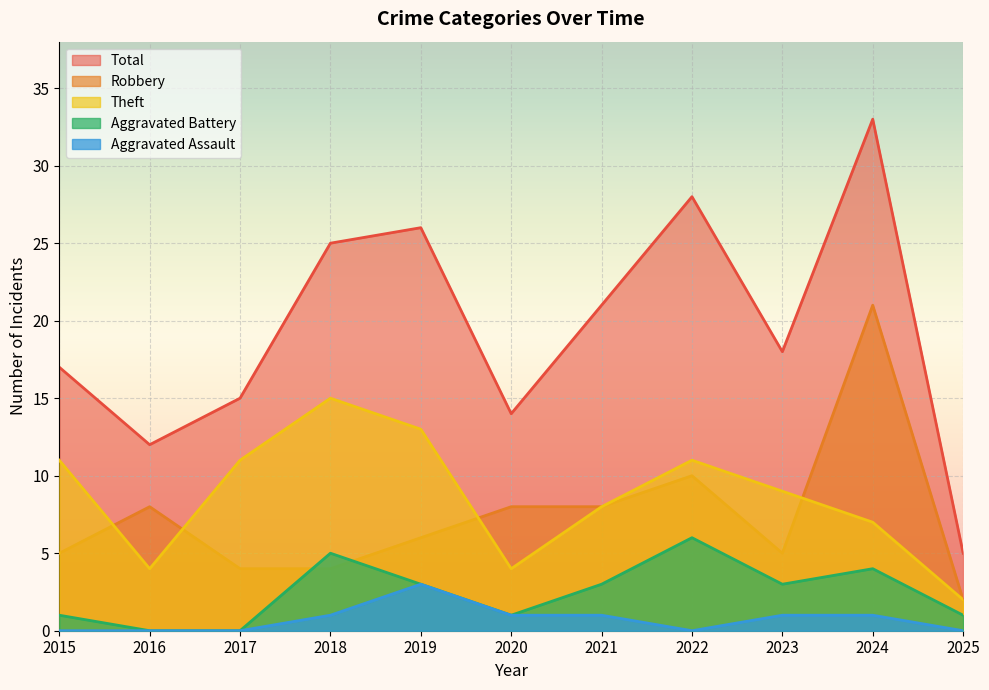

Does the chart display data point markers on the line(s)?

No